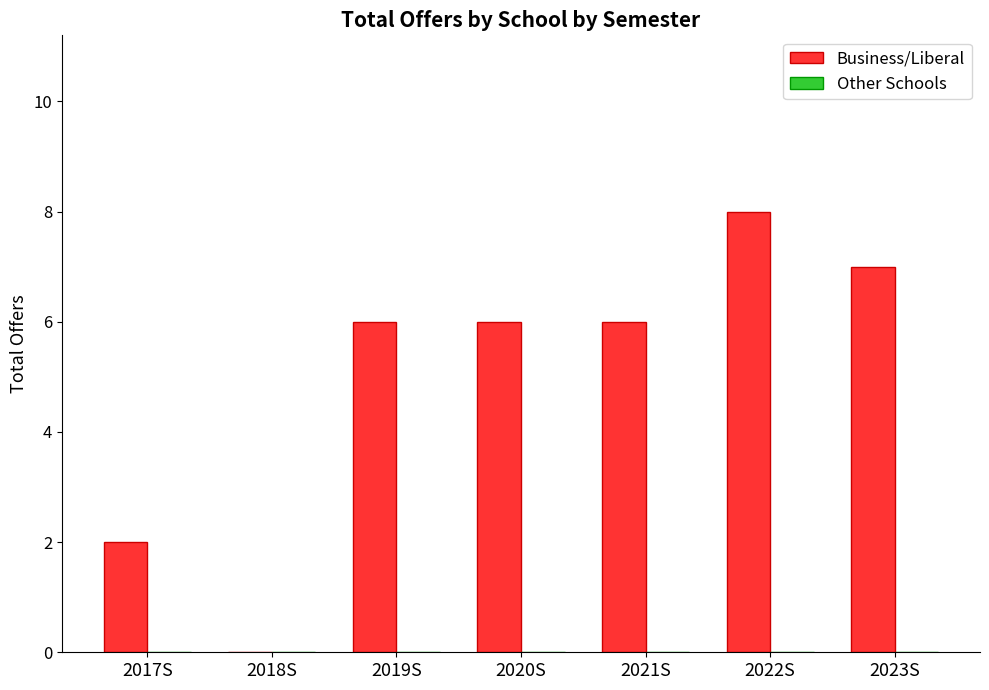

How many distinct data groups are displayed?

1